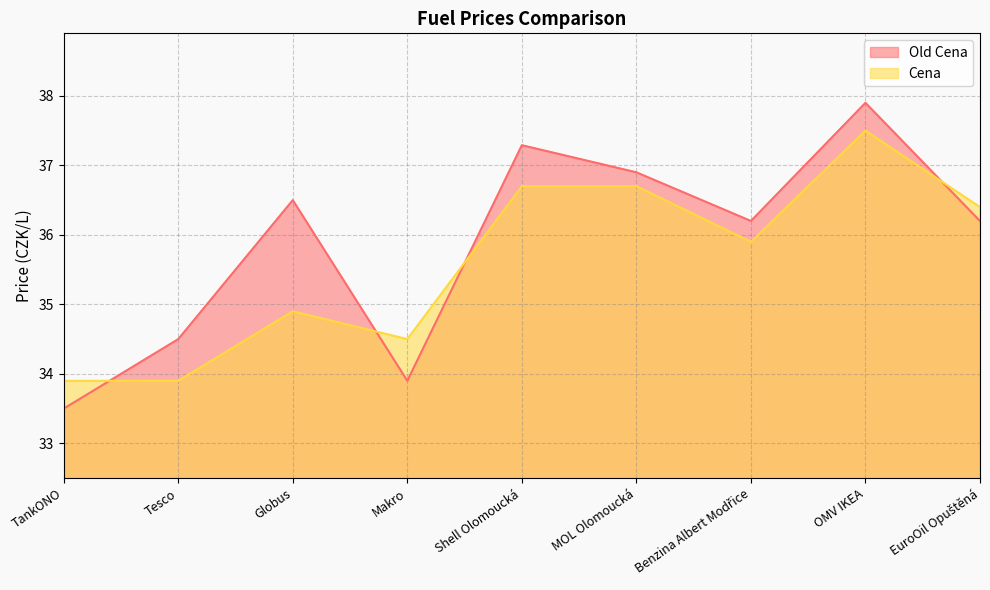

What is the label of the 6th point from the right?

Makro